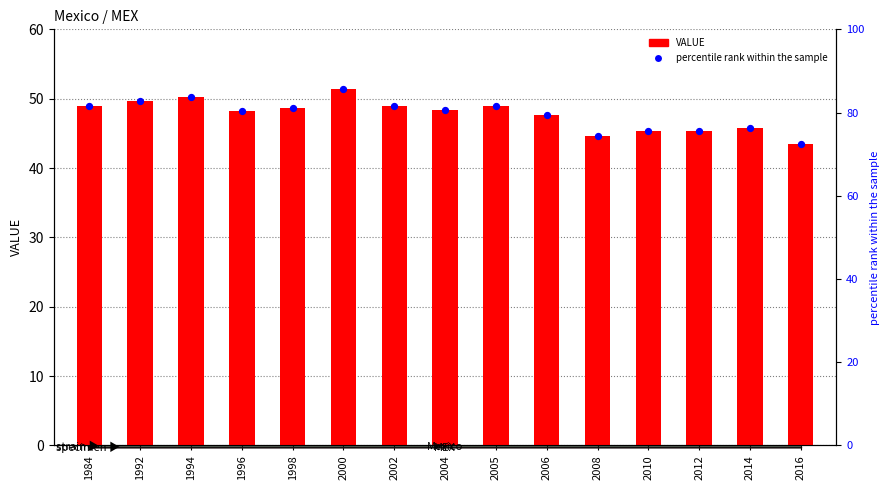

What are all the series names shown in the legend?

VALUE, percentile rank within the sample